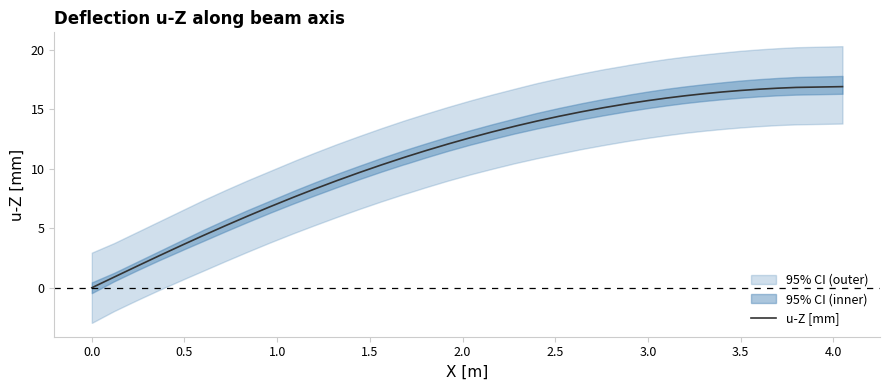

How many values are below zero?

1